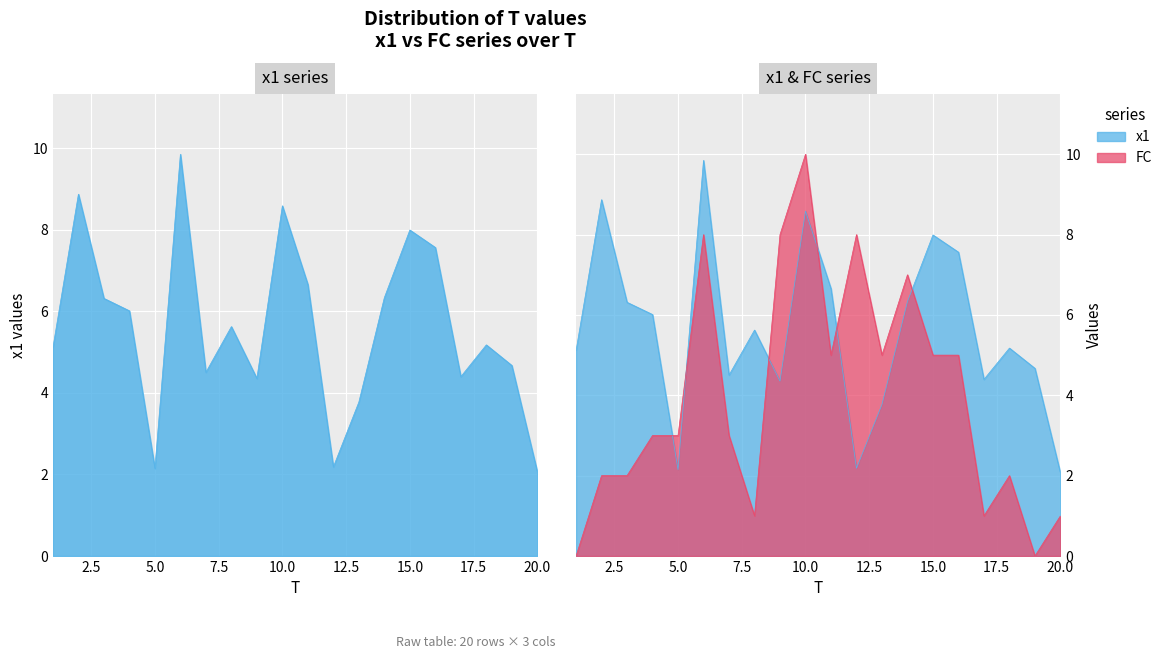

The FC series shows 5.0 at 13. True or false?

True